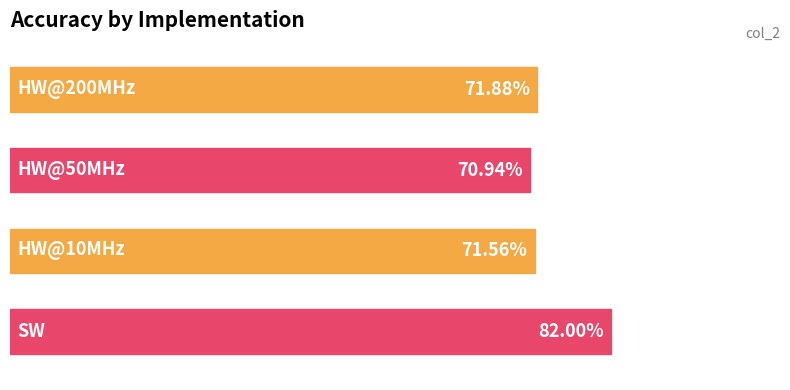

How many bars are there in total?

4